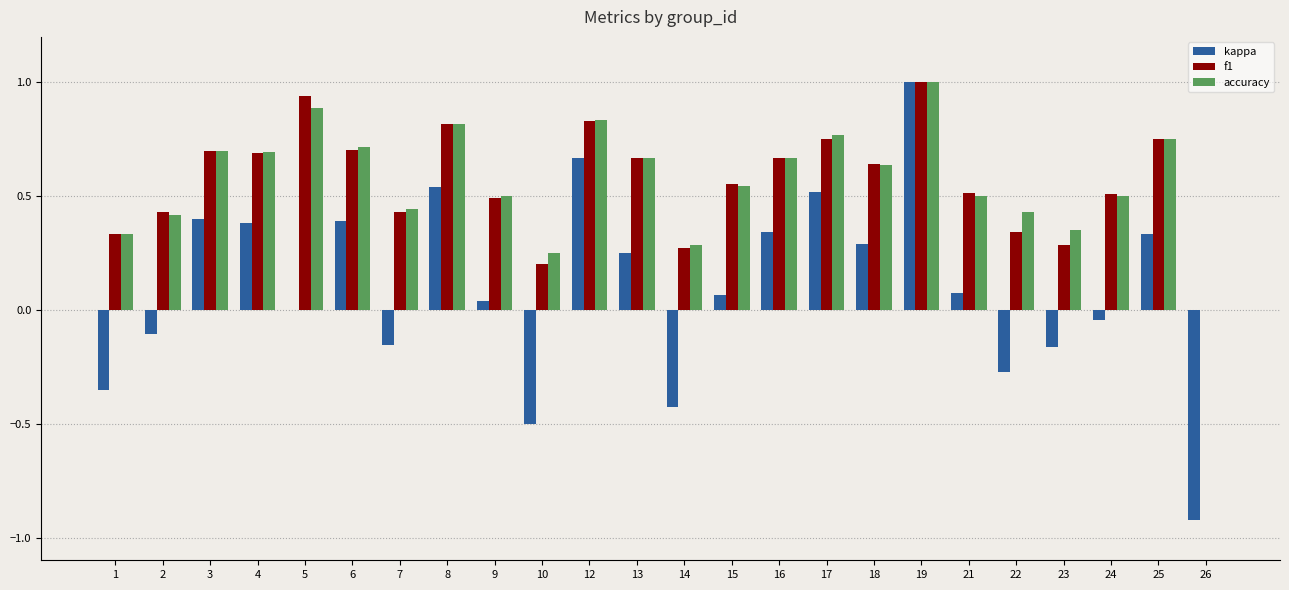

What is the maximum value shown in the chart?

1.0